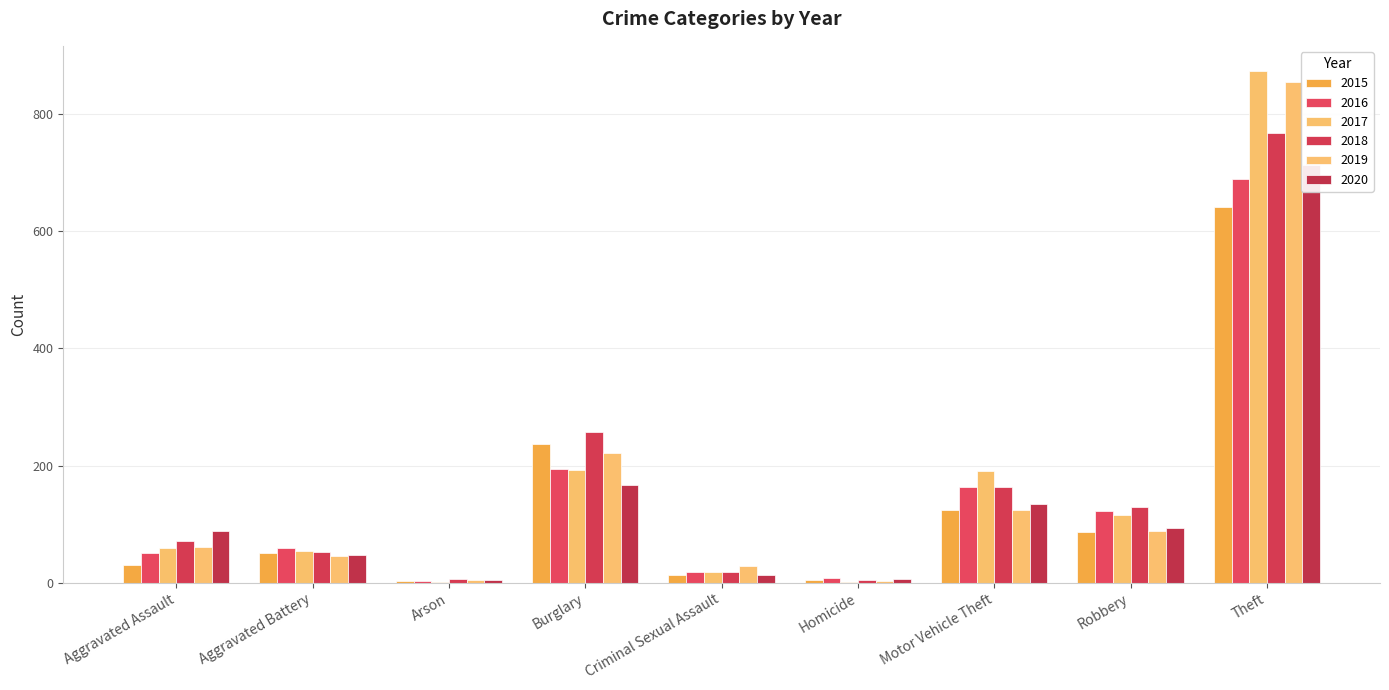

What are all the series names shown in the legend?

2015, 2016, 2017, 2018, 2019, 2020